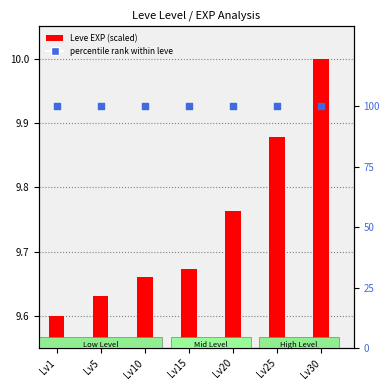

What are all the series names shown in the legend?

Leve EXP (scaled), percentile rank within leve